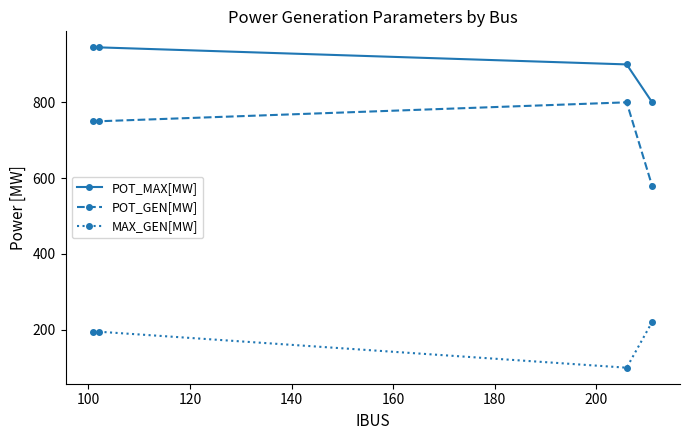

What is the average value of the POT_MAX[MW] series?

897.6